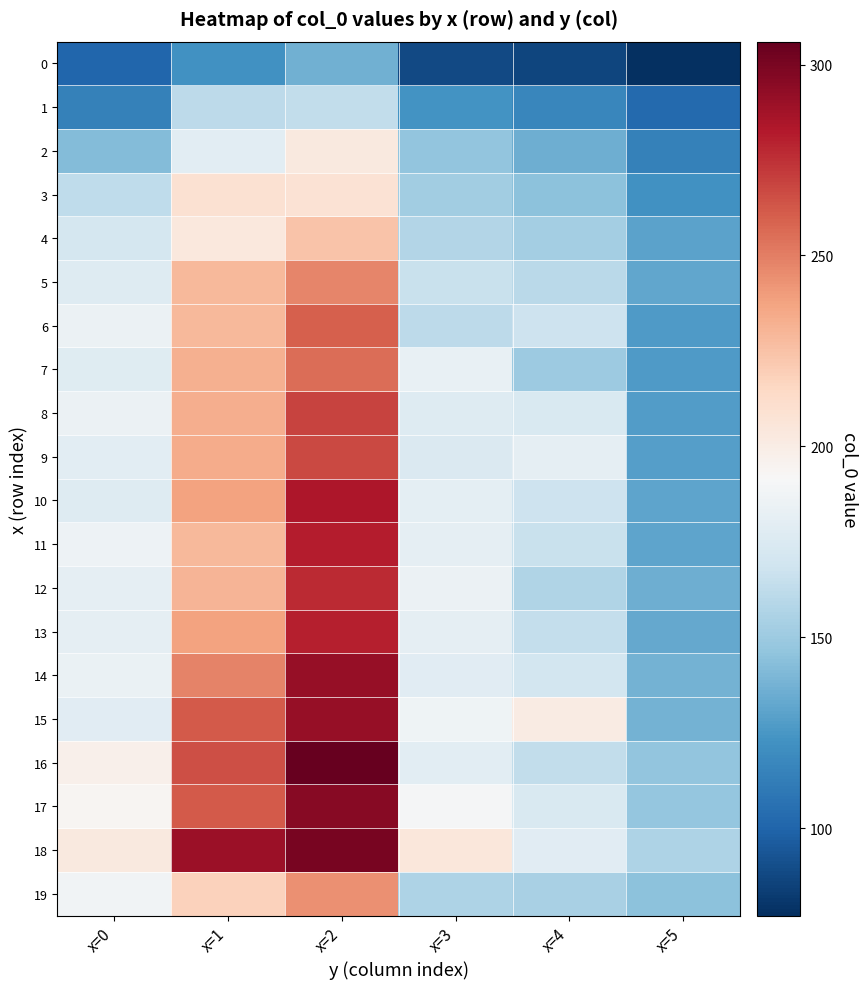

Reading right to left, list all the values displayed in this chart.

0: x=5=77.1	x=4=86.8	x=3=88.6	x=2=136.7	x=1=122.0	x=0=100.4
1: x=5=102.7	x=4=116.9	x=3=122.9	x=2=163.0	x=1=161.9	x=0=114.5
2: x=5=114.5	x=4=135.8	x=3=146.1	x=2=202.8	x=1=179.4	x=0=142.2
3: x=5=122.2	x=4=144.8	x=3=151.5	x=2=207.8	x=1=208.8	x=0=162.7
4: x=5=130.0	x=4=152.9	x=3=158.0	x=2=224.2	x=1=203.2	x=0=171.6
5: x=5=132.3	x=4=160.5	x=3=165.6	x=2=247.1	x=1=228.6	x=0=176.4
6: x=5=127.0	x=4=167.9	x=3=161.8	x=2=260.3	x=1=228.7	x=0=185.3
7: x=5=127.2	x=4=150.4	x=3=182.9	x=2=255.2	x=1=232.4	x=0=177.8
8: x=5=128.0	x=4=174.0	x=3=176.5	x=2=269.3	x=1=232.7	x=0=185.2
9: x=5=128.9	x=4=180.9	x=3=174.8	x=2=267.2	x=1=233.7	x=0=179.4
10: x=5=131.3	x=4=167.7	x=3=179.9	x=2=284.4	x=1=237.9	x=0=176.5
11: x=5=131.1	x=4=165.9	x=3=181.5	x=2=281.3	x=1=228.4	x=0=186.0
12: x=5=135.6	x=4=157.0	x=3=184.9	x=2=276.7	x=1=230.0	x=0=181.3
13: x=5=133.0	x=4=164.1	x=3=181.3	x=2=280.2	x=1=237.2	x=0=181.2
14: x=5=137.2	x=4=170.8	x=3=178.6	x=2=291.5	x=1=248.6	x=0=183.7
15: x=5=137.3	x=4=200.9	x=3=186.6	x=2=291.0	x=1=262.0	x=0=178.7
16: x=5=146.7	x=4=163.3	x=3=179.0	x=2=306.0	x=1=265.1	x=0=197.5
17: x=5=146.9	x=4=174.4	x=3=189.8	x=2=296.1	x=1=261.9	x=0=193.7
18: x=5=156.3	x=4=178.2	x=3=204.7	x=2=300.0	x=1=289.7	x=0=202.7
19: x=5=144.2	x=4=154.1	x=3=156.2	x=2=243.5	x=1=218.3	x=0=187.4